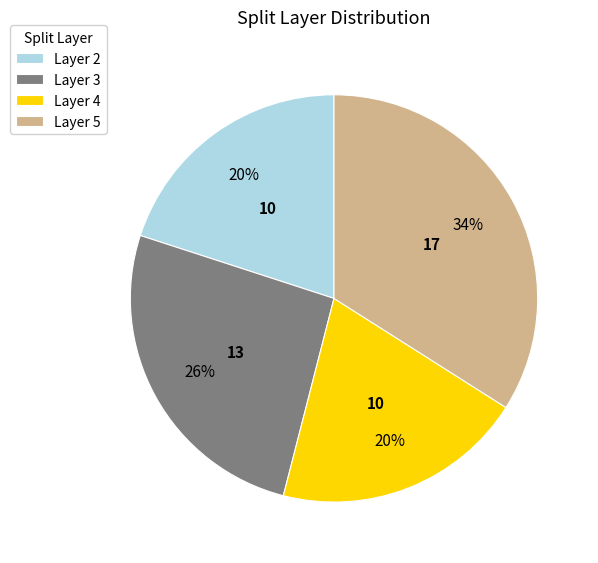

Count the number of slices in the pie.

4